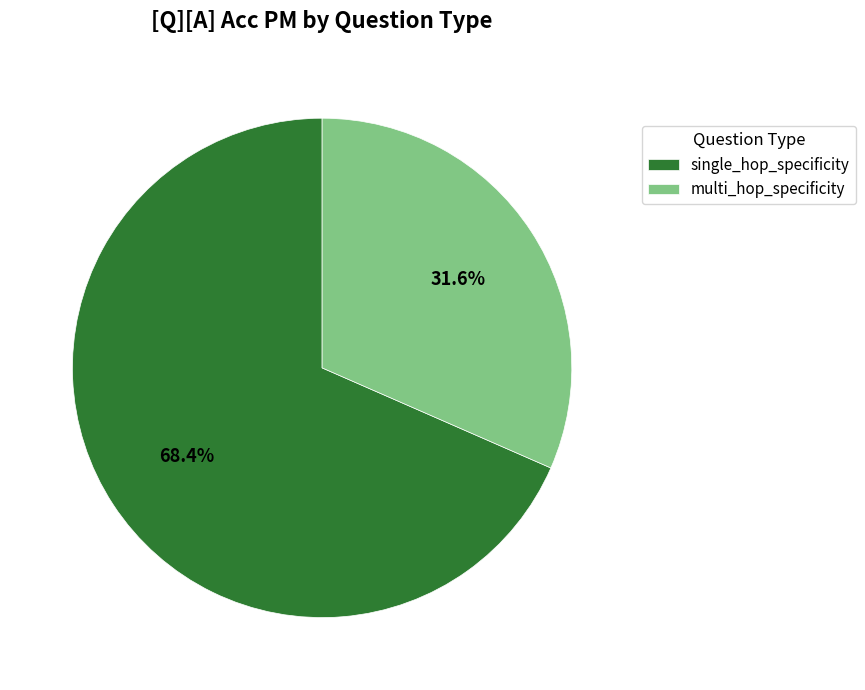

What is the ratio of the value at single_hop_specificity to the value at multi_hop_specificity?

2.2